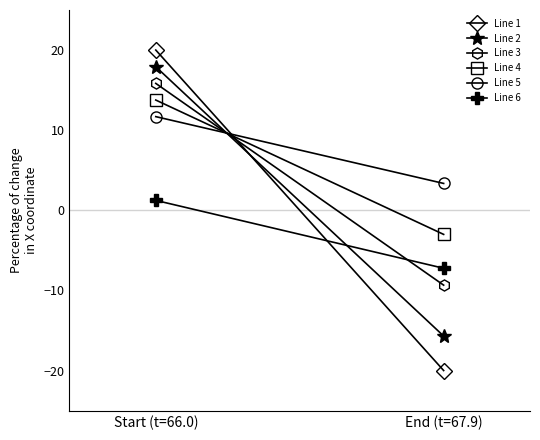

What is the value of the Line 2 point at the 1st from the left?

17.9